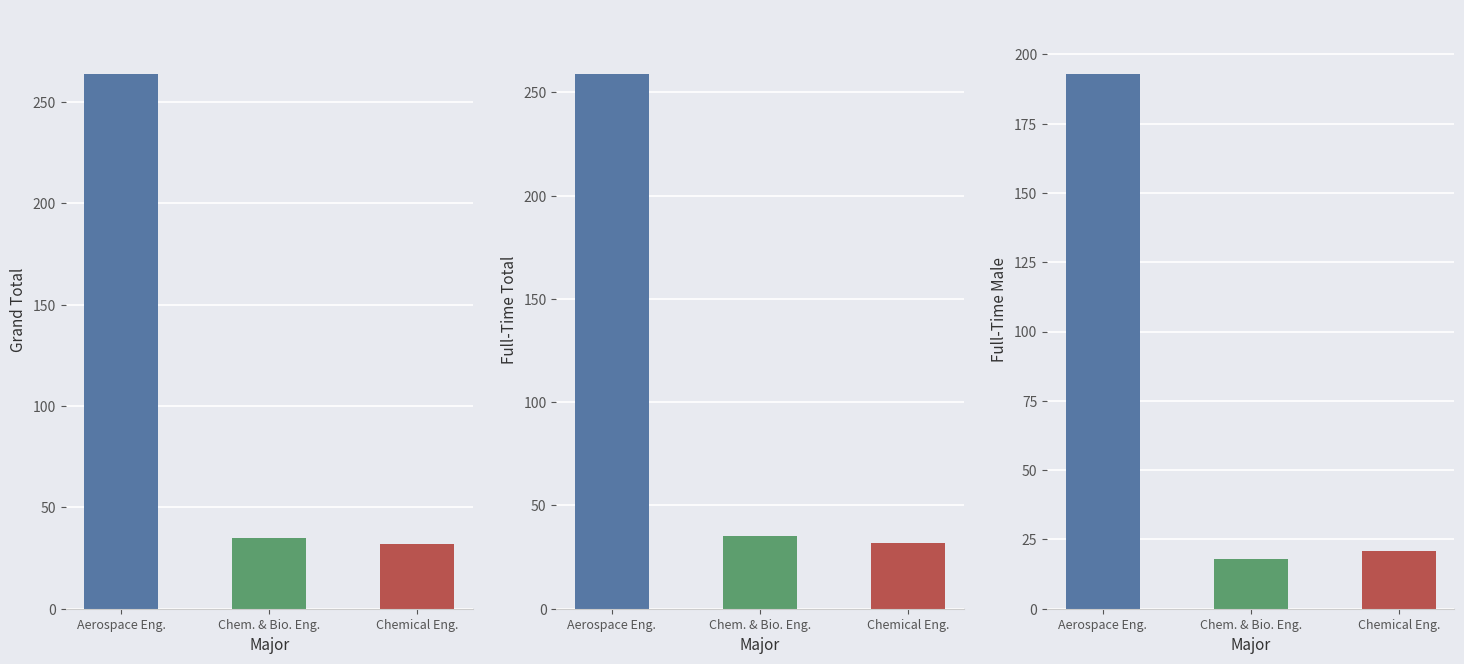

How many bars are there in total?

9